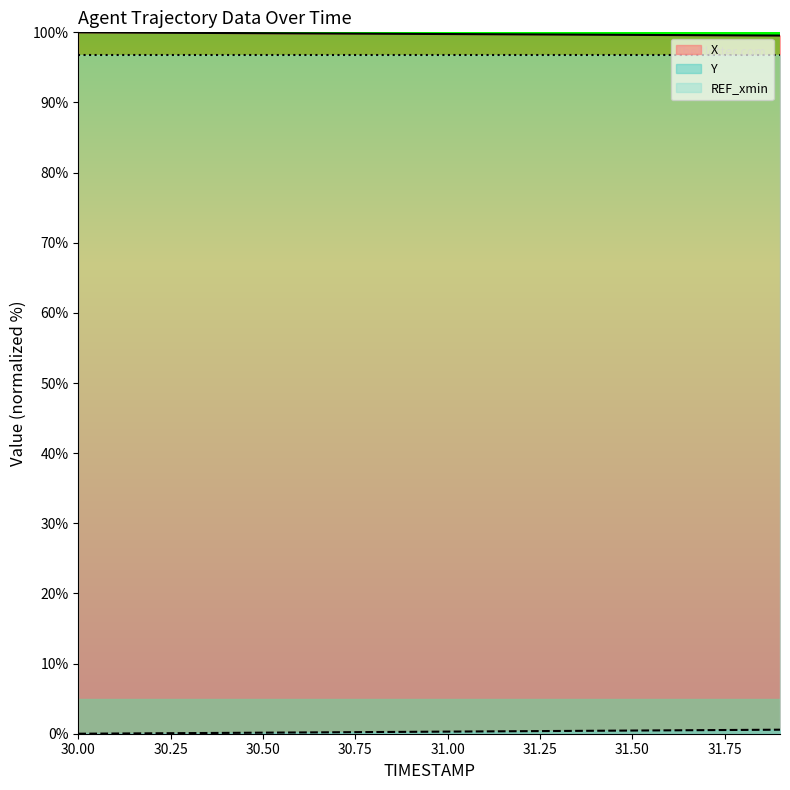

Is the value of X at 30.8 greater than the value of Y at 31.8?

Yes